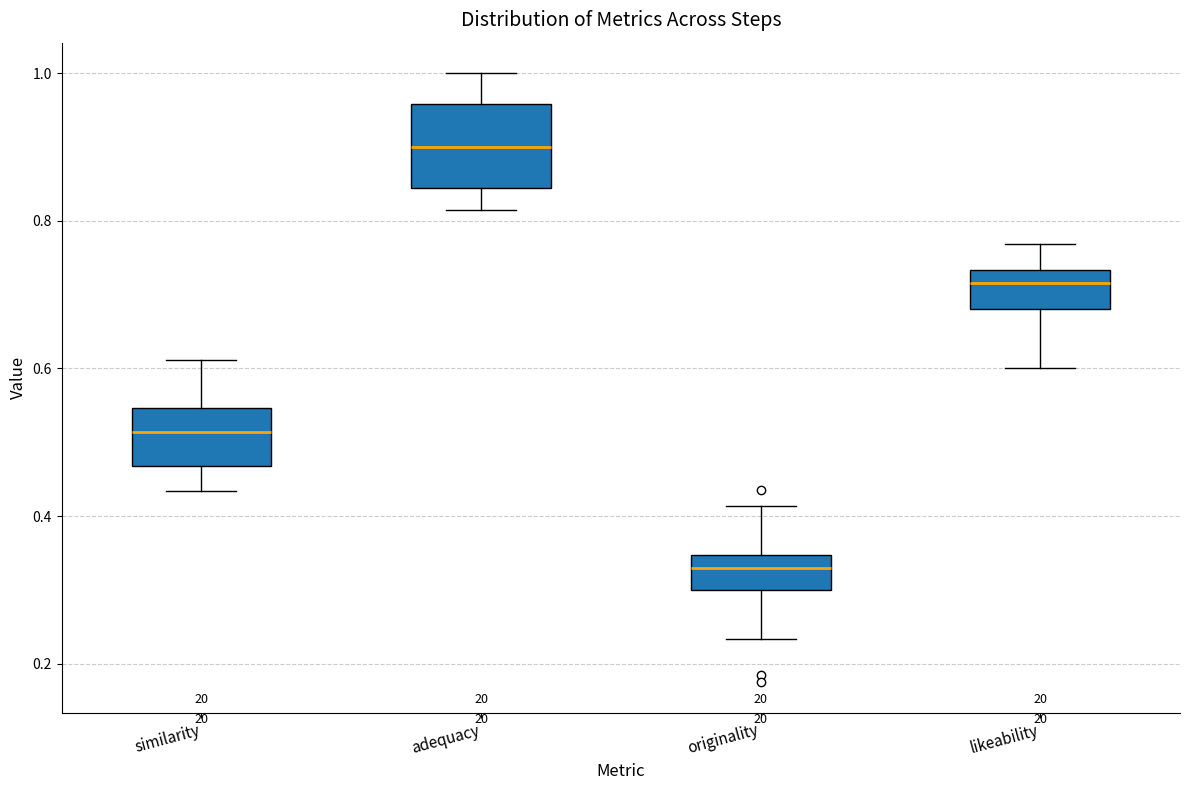

Reading left to right, transcribe this box plot: for each box, give where its median line is, the range the box spans, and where its two whiskers end, as read against the y-axis. The values are not printed on the chart, so give them approximately, as read against the axis.

similarity: median 0.52, box 0.46 to 0.54, whiskers 0.44 to 0.62
adequacy: median 0.90, box 0.84 to 0.96, whiskers 0.82 to 1.00
originality: median 0.32, box 0.30 to 0.34, whiskers 0.24 to 0.42
likeability: median 0.72, box 0.68 to 0.74, whiskers 0.60 to 0.76